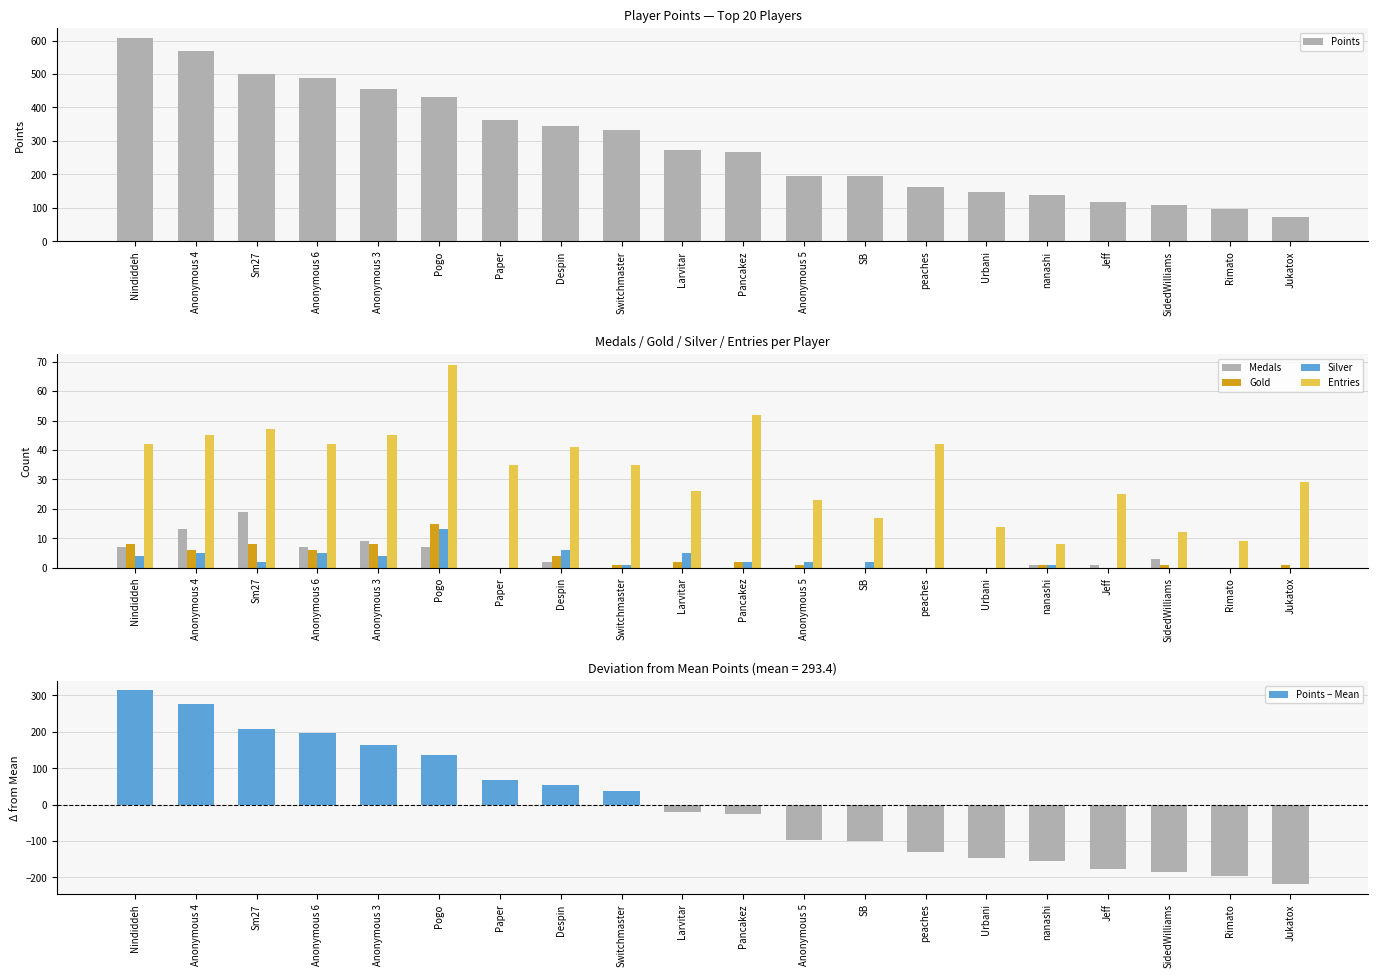

What is the label of the 20th bar from the right?

Nindiddeh